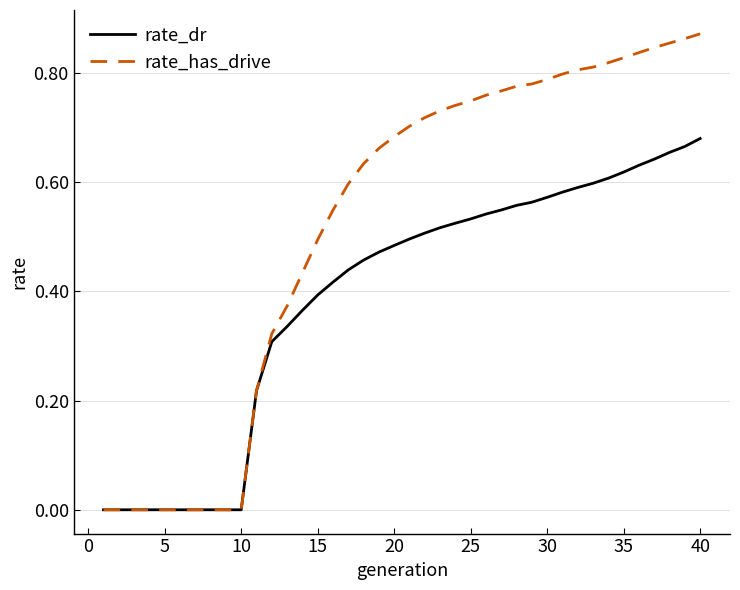

Which series has the largest range (max minus min)?

rate_has_drive